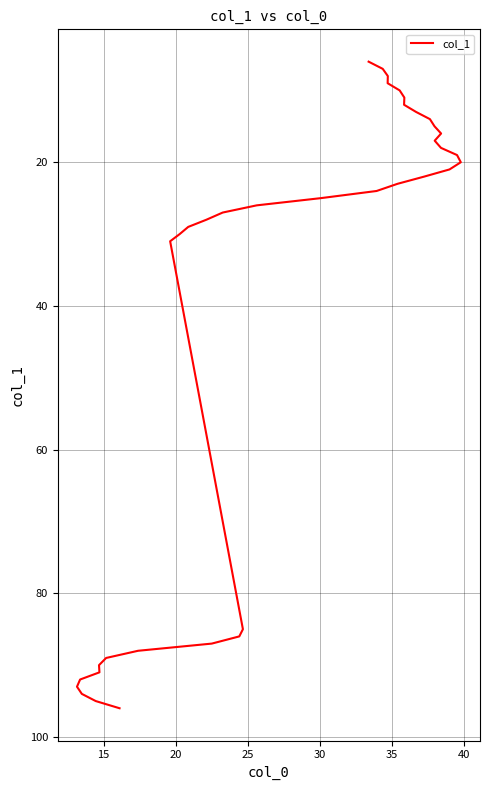

Reading right to left, what are all the values shown in this chart?

96	95	94	93	92	91	90	89	88	87	86	85	31	30	29	28	27	26	25	24	23	22	21	20	19	18	17	16	15	14	13	12	11	10	9	8	7	6